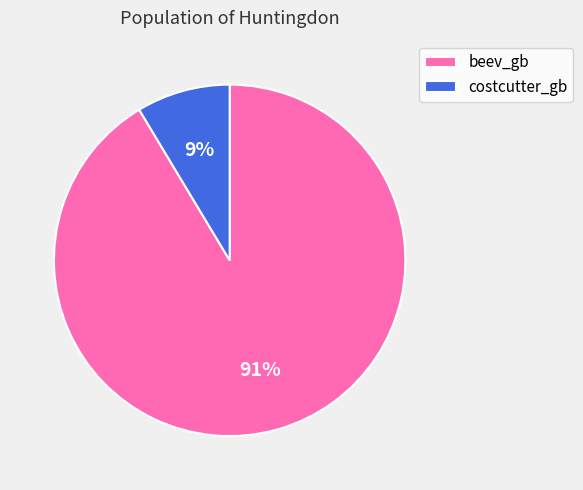

Between costcutter_gb and beev_gb, which is larger?

beev_gb